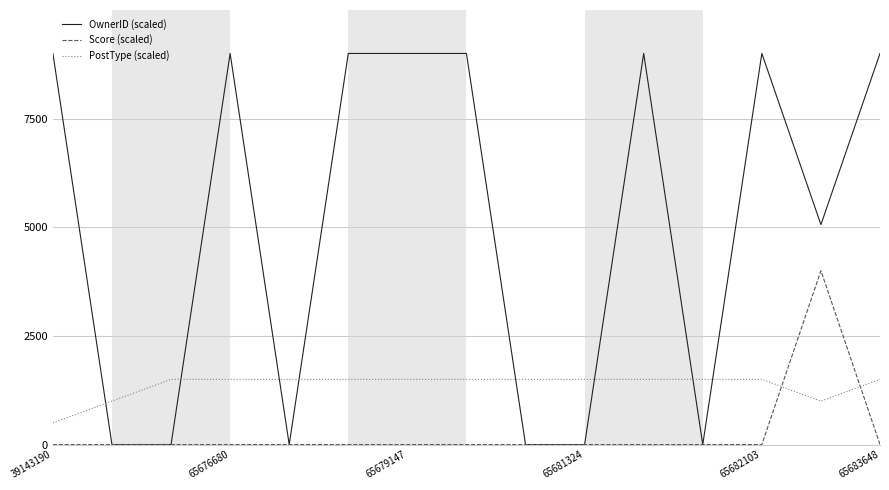

Rank the series by their average value, from lowest to highest.

Score (scaled), PostType (scaled), OwnerID (scaled)